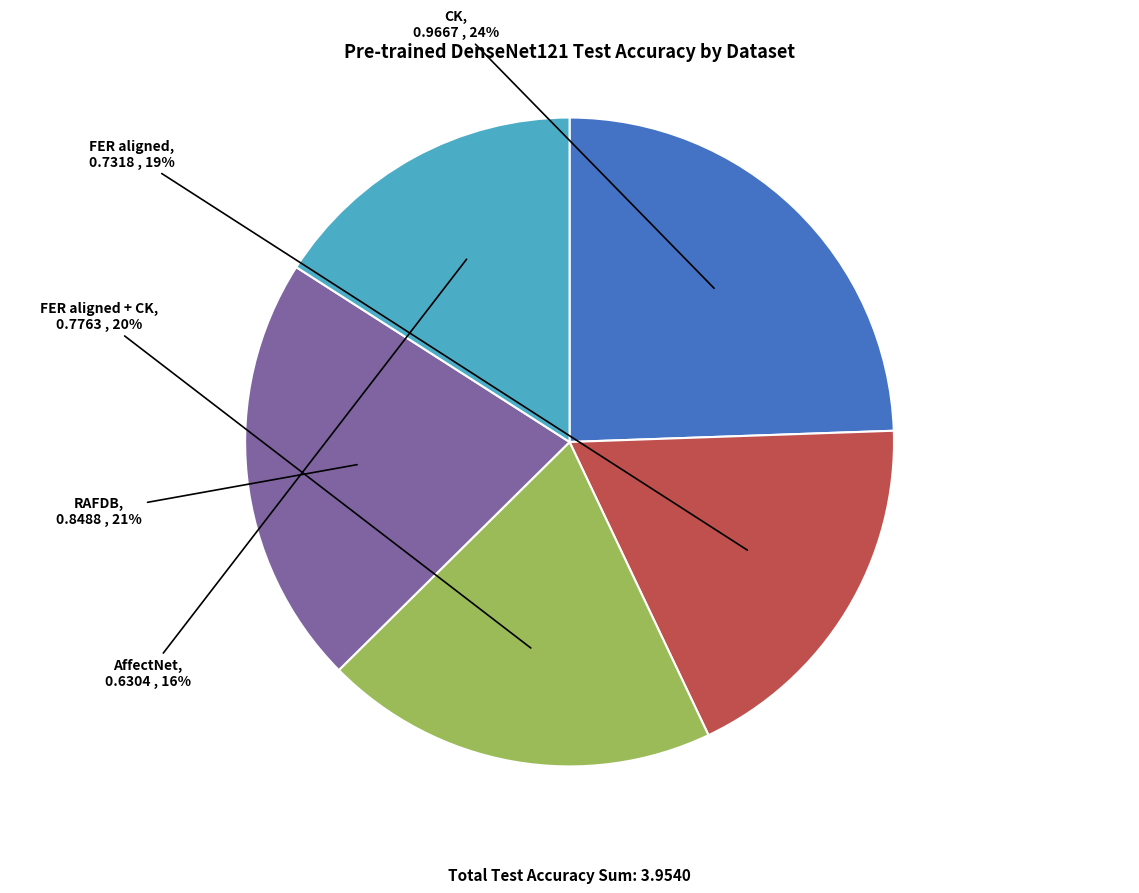

Does any single category account for the majority?

No